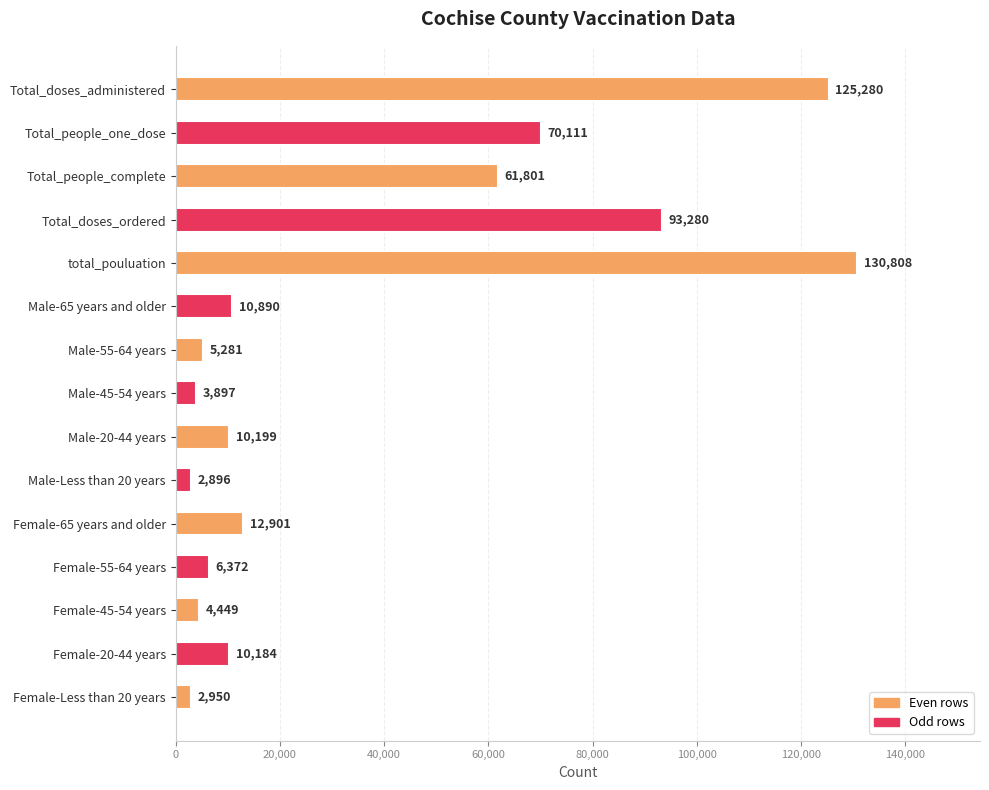

Between Total_doses_ordered and Female-55-64 years, which is larger?

Total_doses_ordered